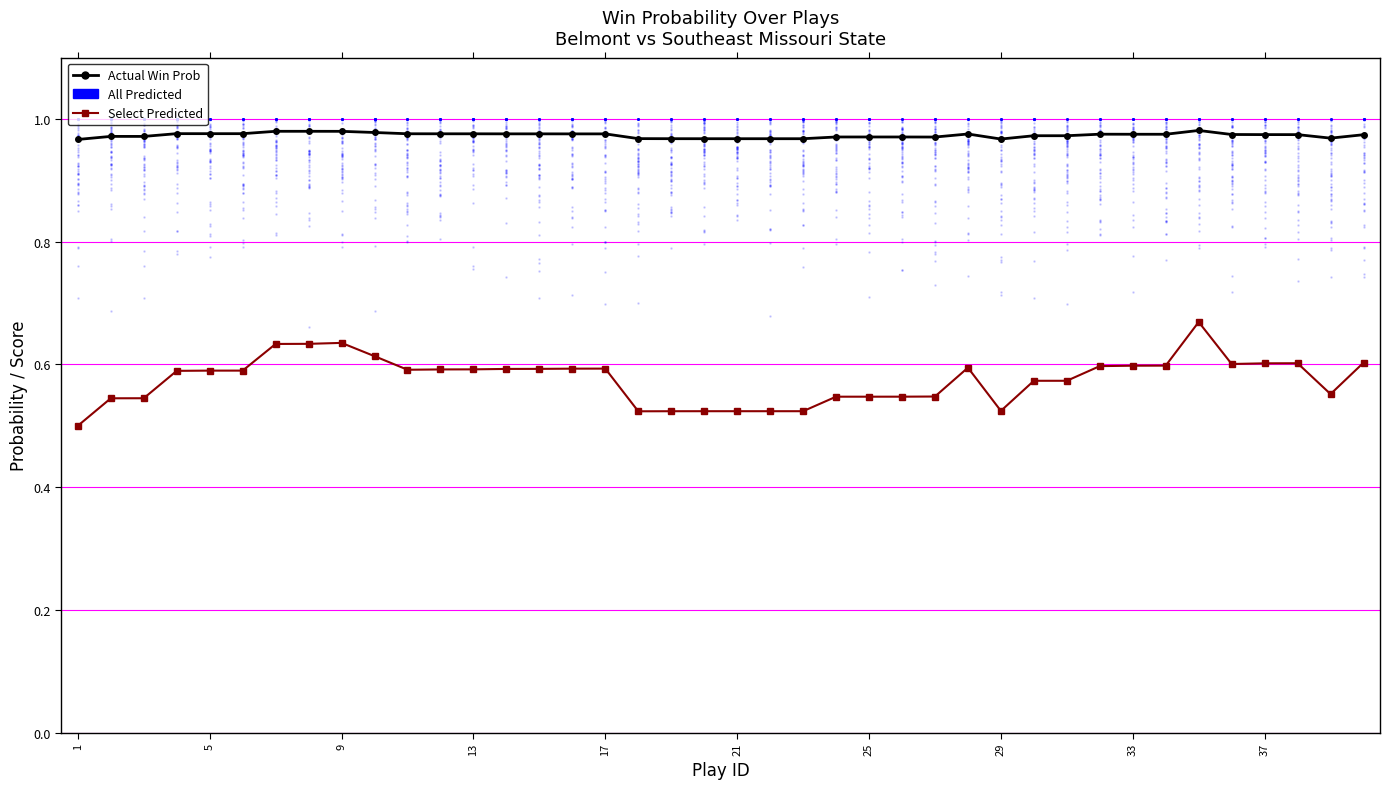

Is the value of Actual Win Prob at 29 greater than the value of Select Predicted at 25?

Yes